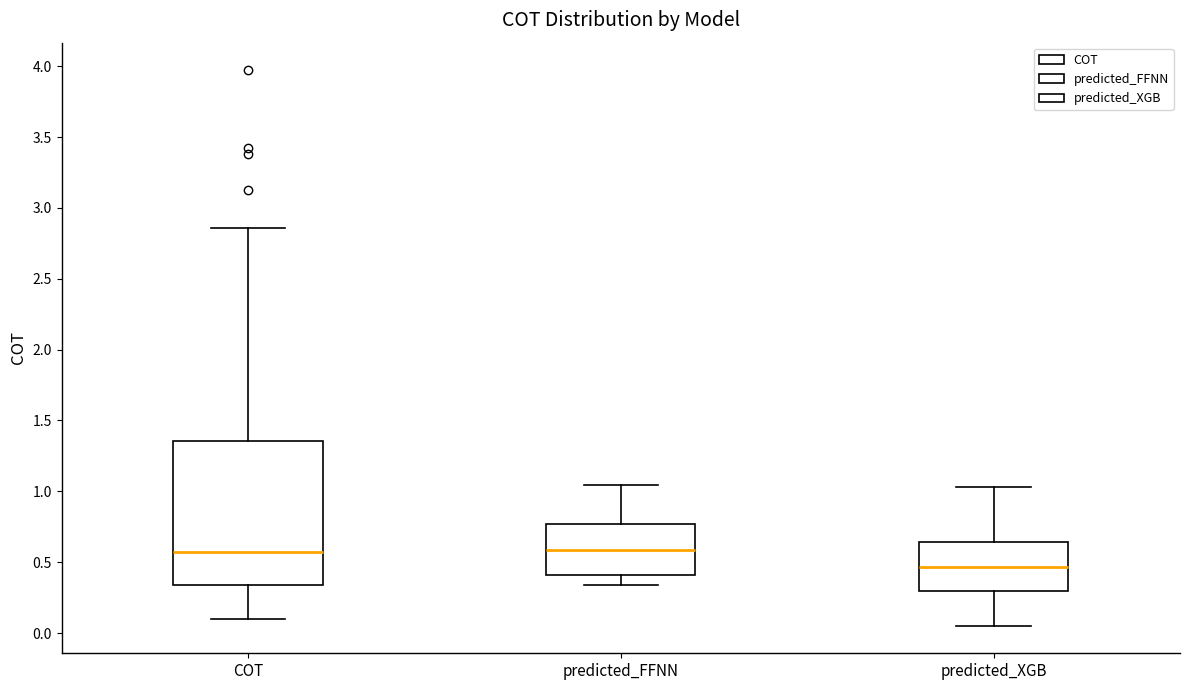

Which box is the tallest, from its lower edge to its upper edge?

COT